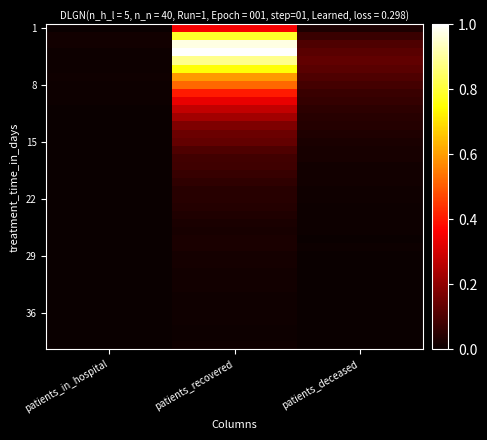

What is the difference between the highest and lowest values at patients_recovered?

1.0